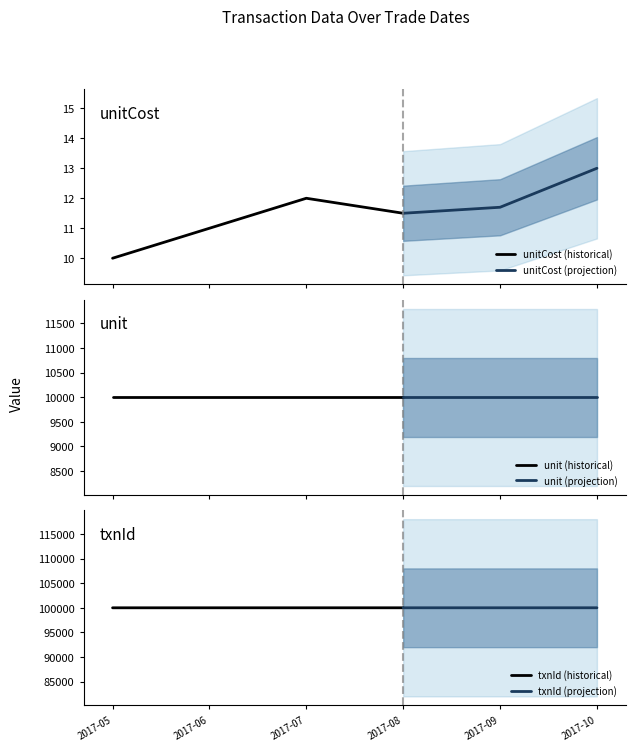

True or false: unitCost and unit intersect in this chart.

False